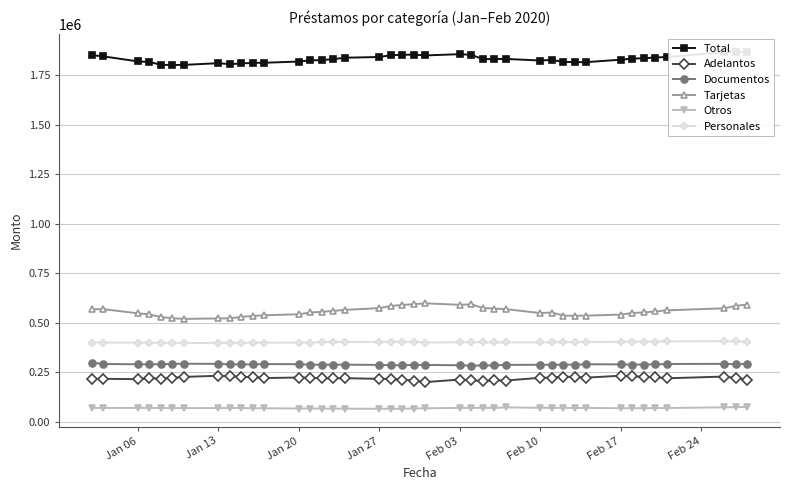

True or false: Otros has more than 0 interior local peaks.

True